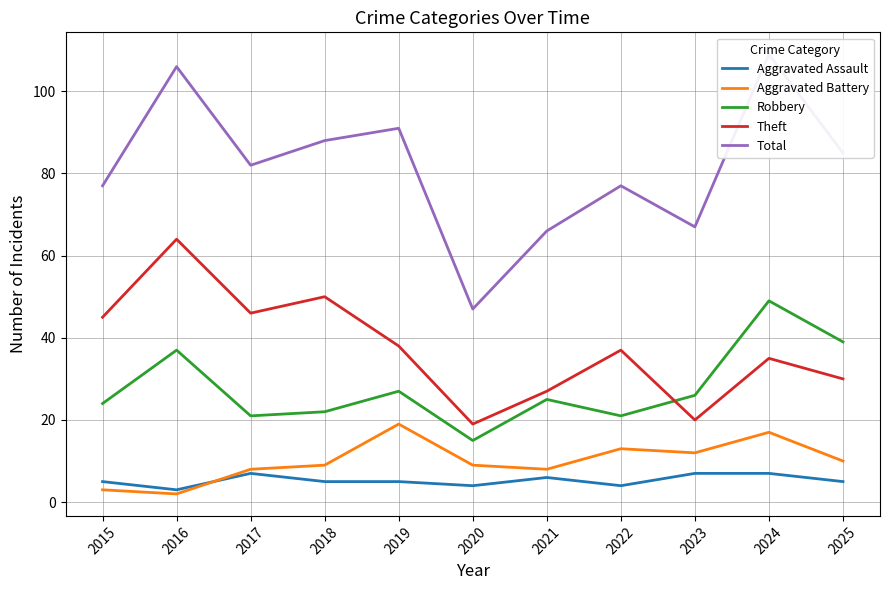

What is the sum of all Total values?

895